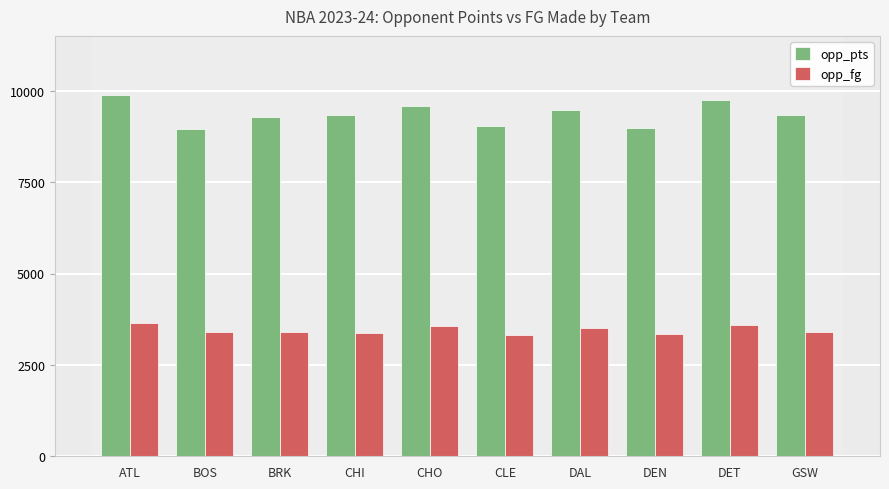

At which category is the sum across all series the highest?

ATL